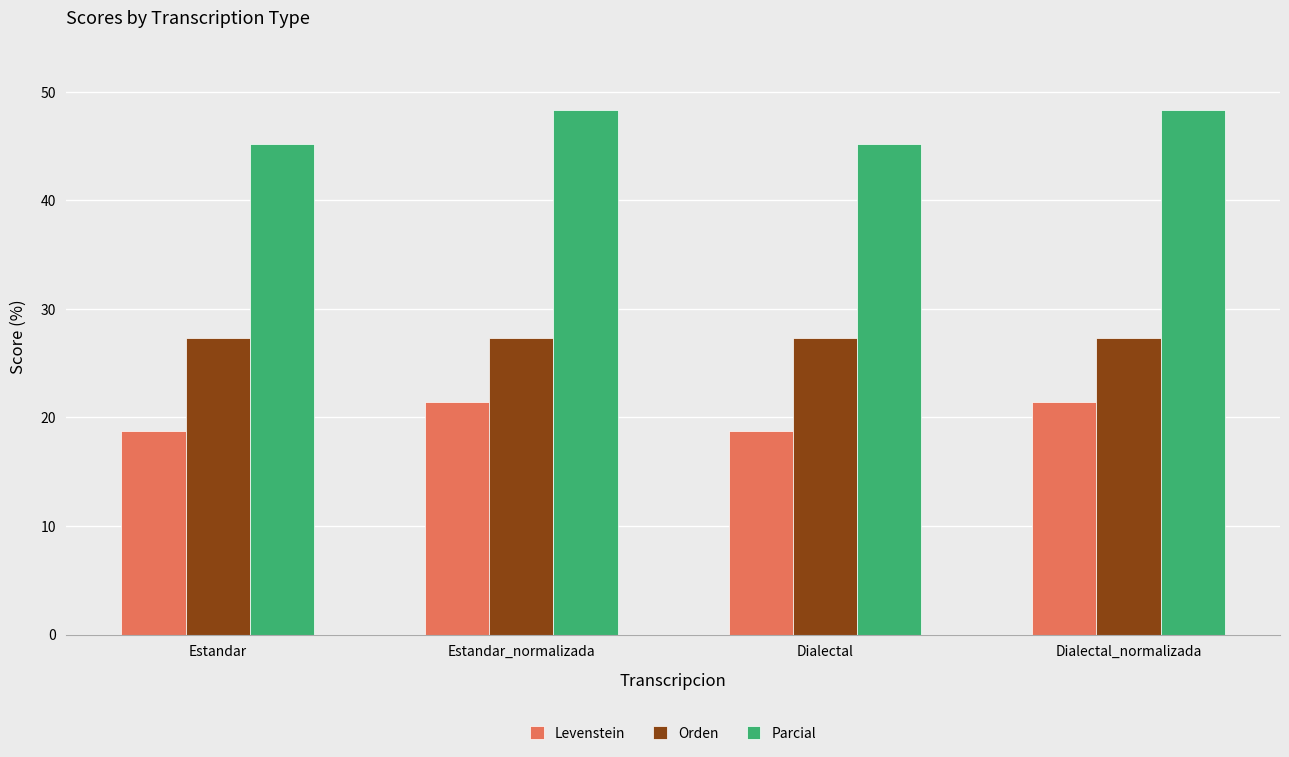

Rank the series by their maximum value, from lowest to highest.

Levenstein, Orden, Parcial